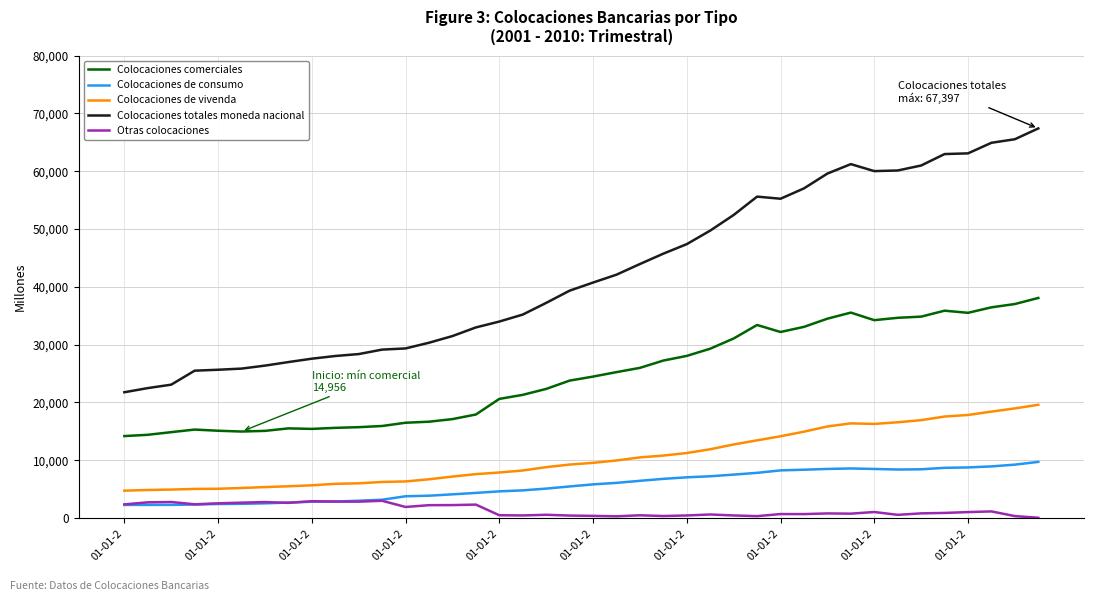

True or false: Otras colocaciones and Colocaciones de vivenda intersect in this chart.

False